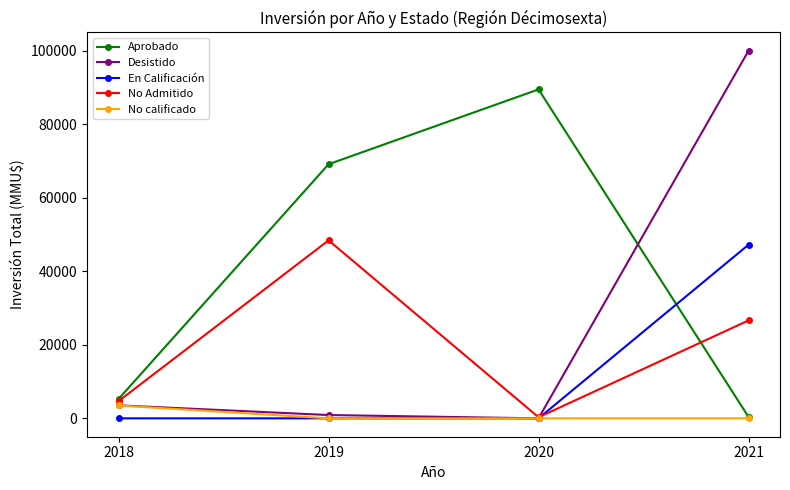

At which label does Desistido reach its peak?

2021